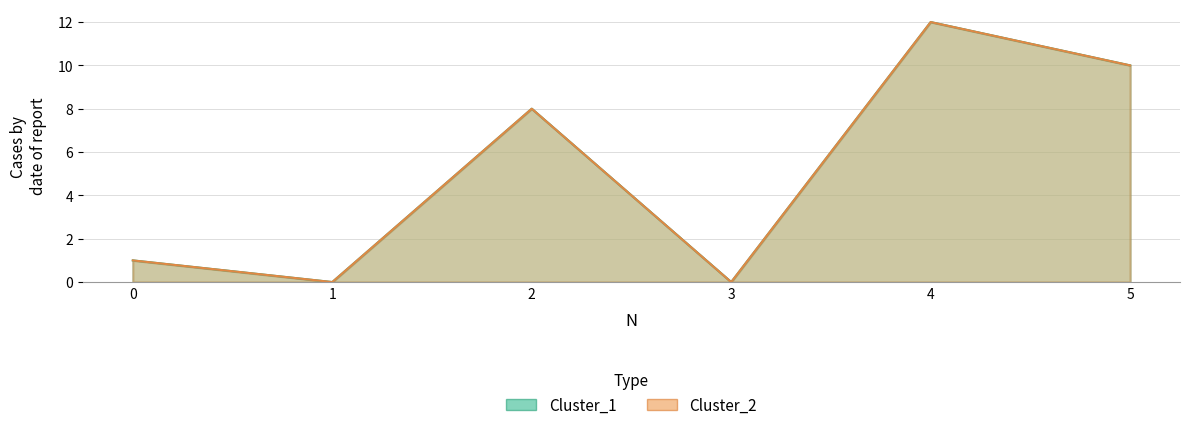

What is the sum of the Cluster_1 values at 1 and 2?

8